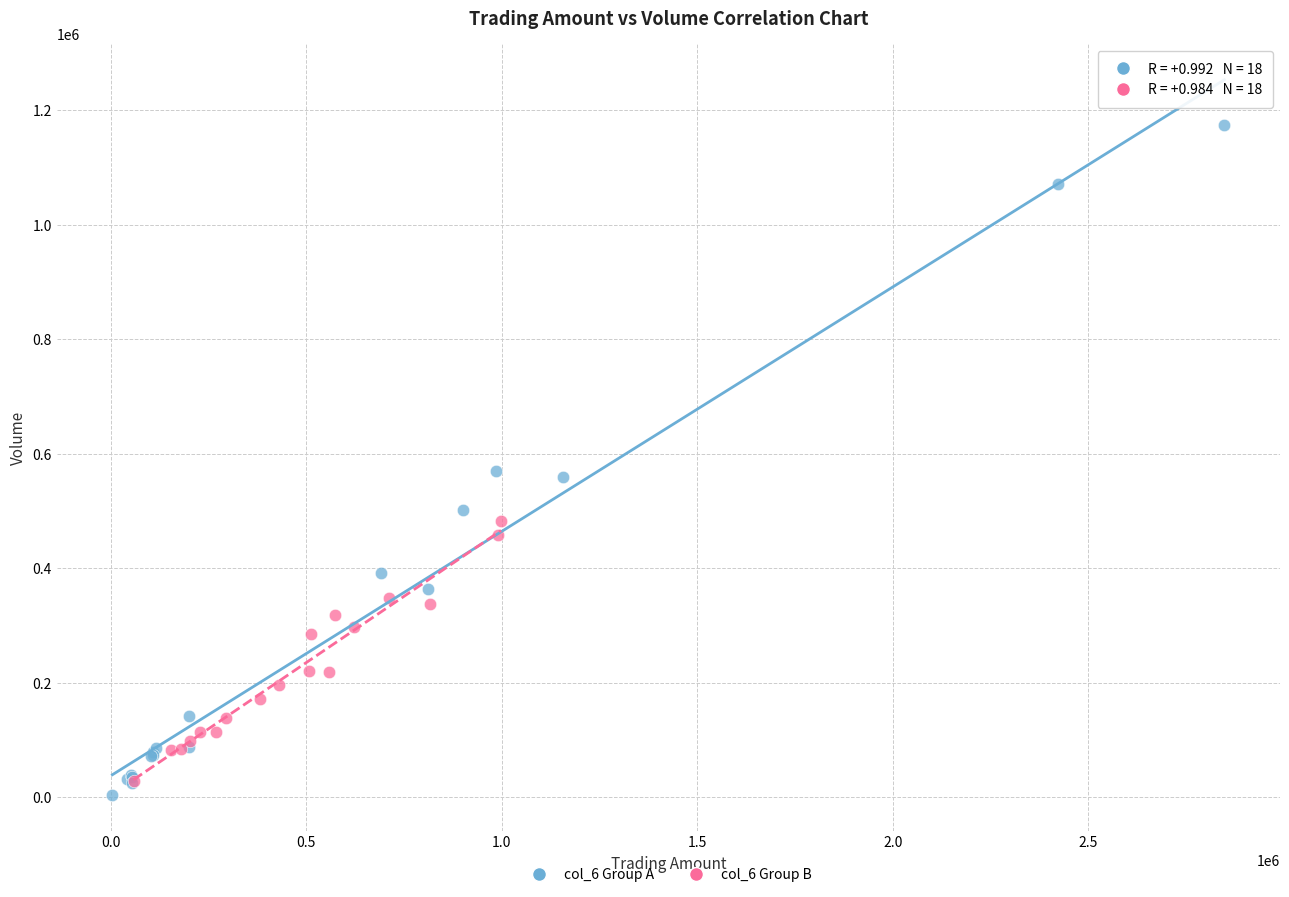

Which series has the largest Y range (max minus min)?

col_6 Group A